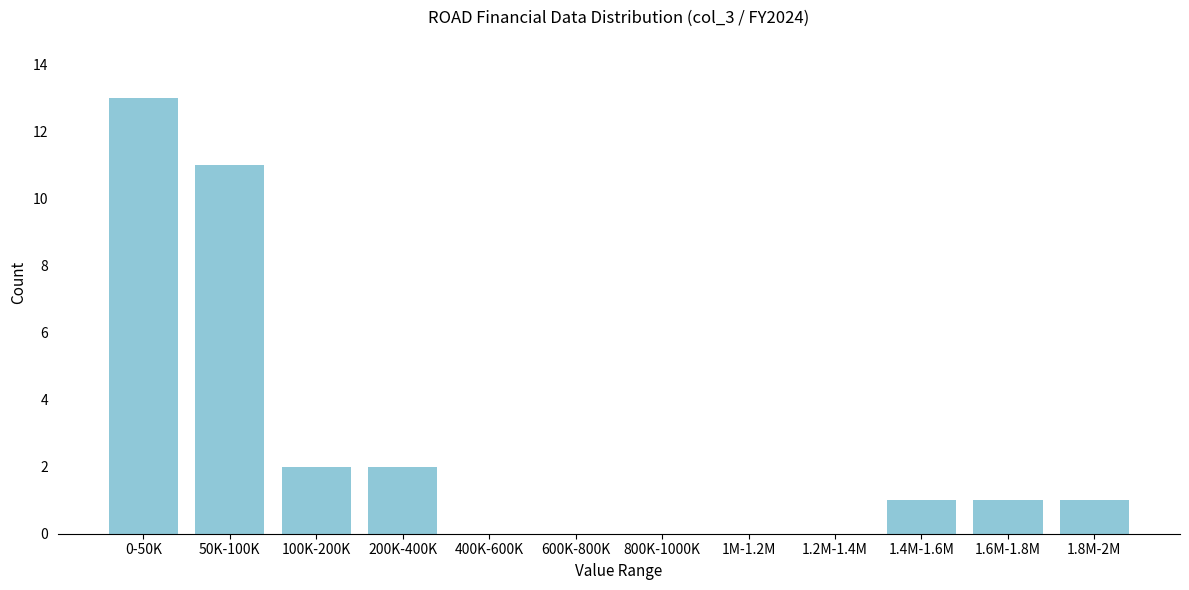

Reading left to right, what are all the values shown in this chart?

0-50K=13	50K-100K=11	100K-200K=2	200K-400K=2	400K-600K=0	600K-800K=0	800K-1000K=0	1M-1.2M=0	1.2M-1.4M=0	1.4M-1.6M=1	1.6M-1.8M=1	1.8M-2M=1